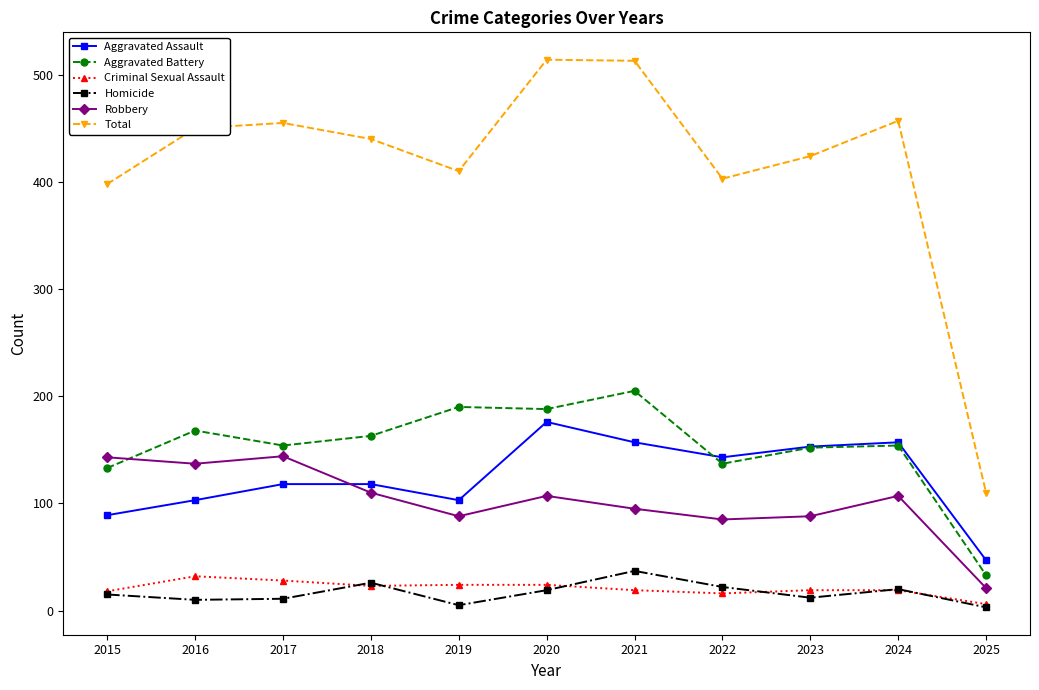

Is it true that Aggravated Battery equals 65 at 2018?

False